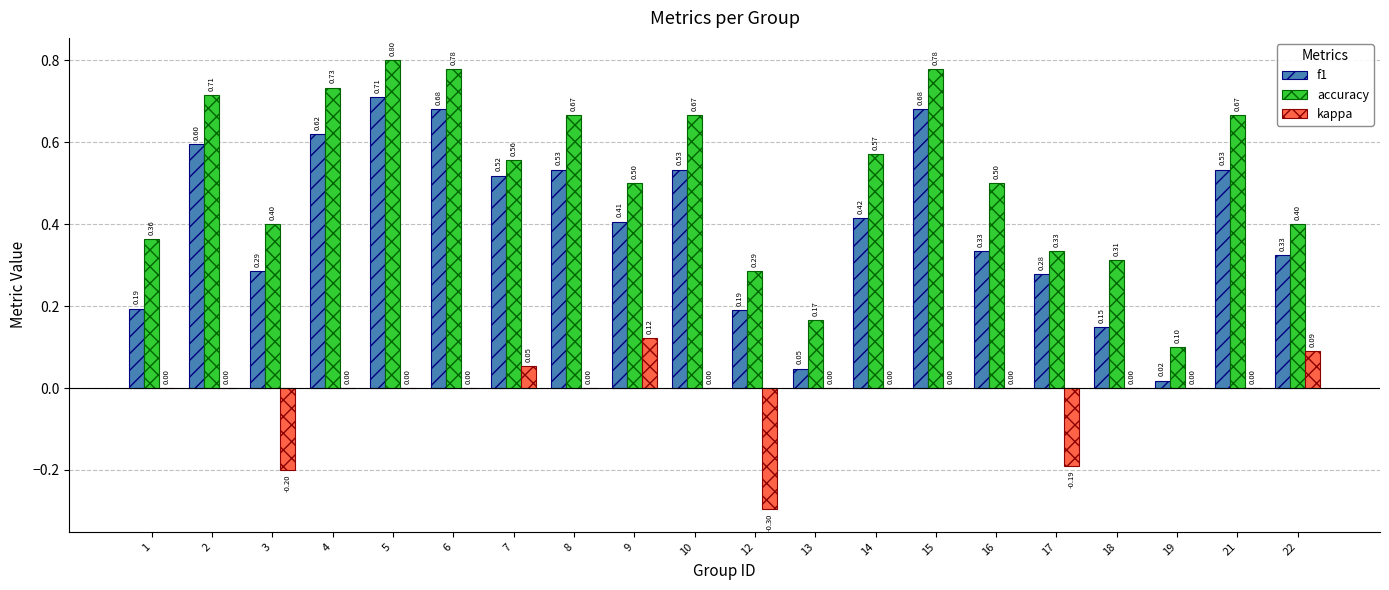

Between 5 and 16, which series saw the biggest shift?

f1